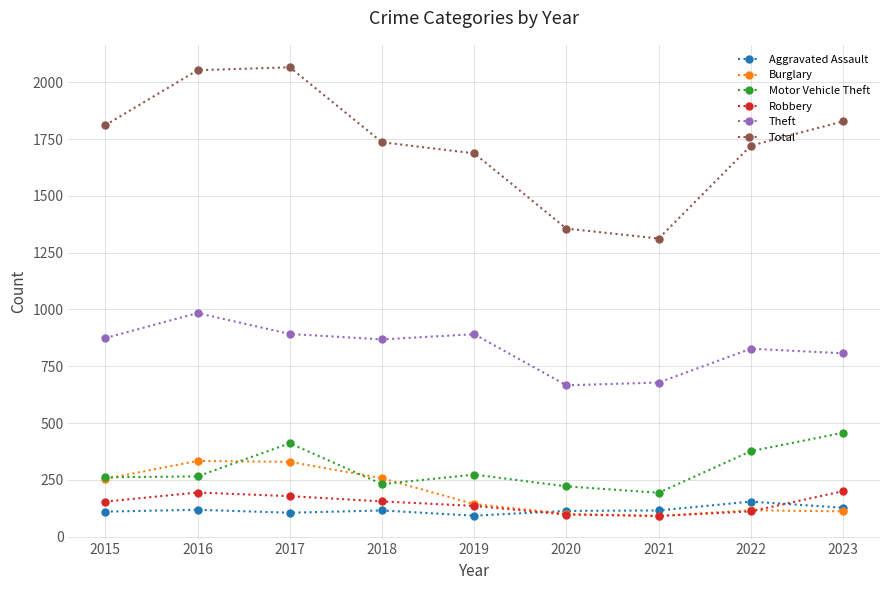

Between 2017 and 2019, which series saw the biggest shift?

Total